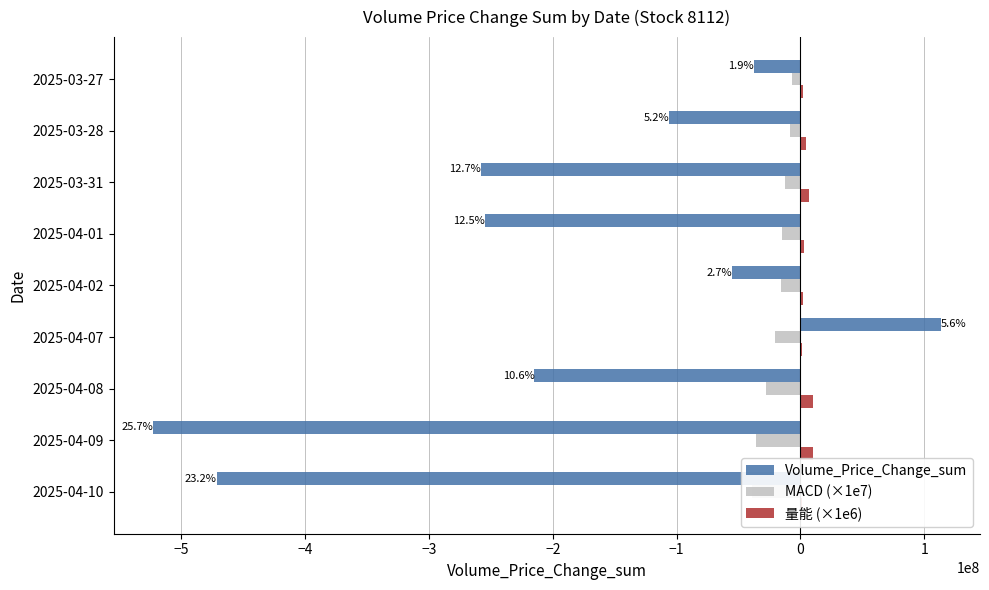

Which has a higher value, 2025-04-02 or 2025-04-08?

2025-04-02